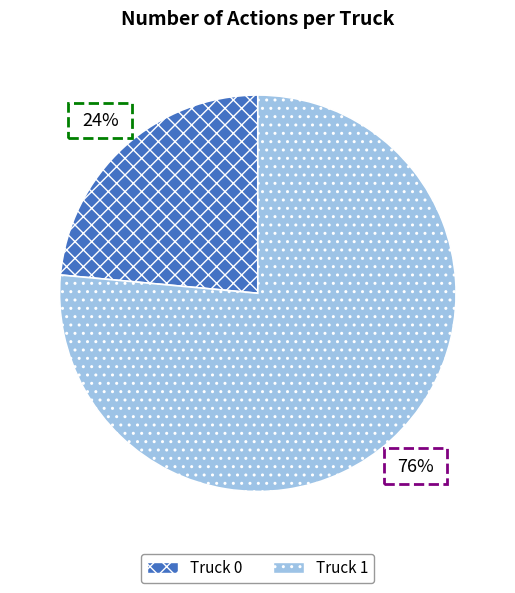

Does Truck 1 represent more than half of the total?

Yes